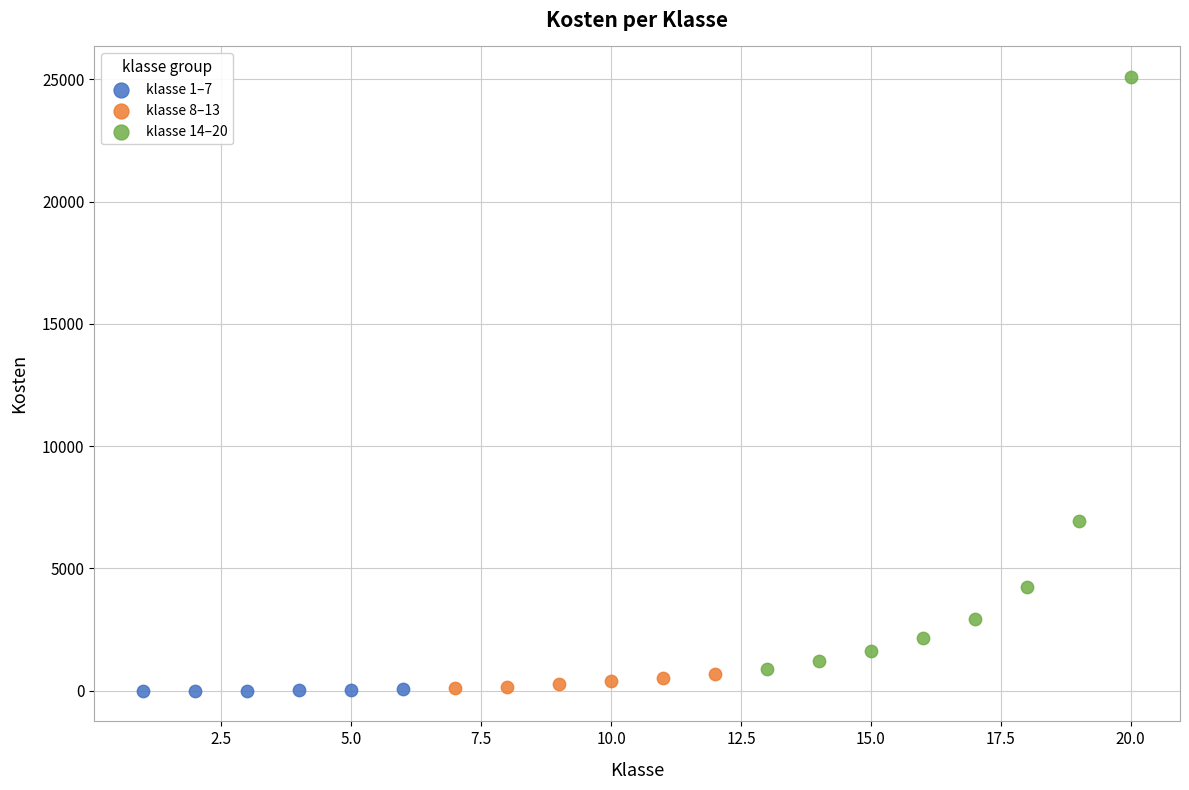

Which series contains the highest Y value?

klasse 14–20